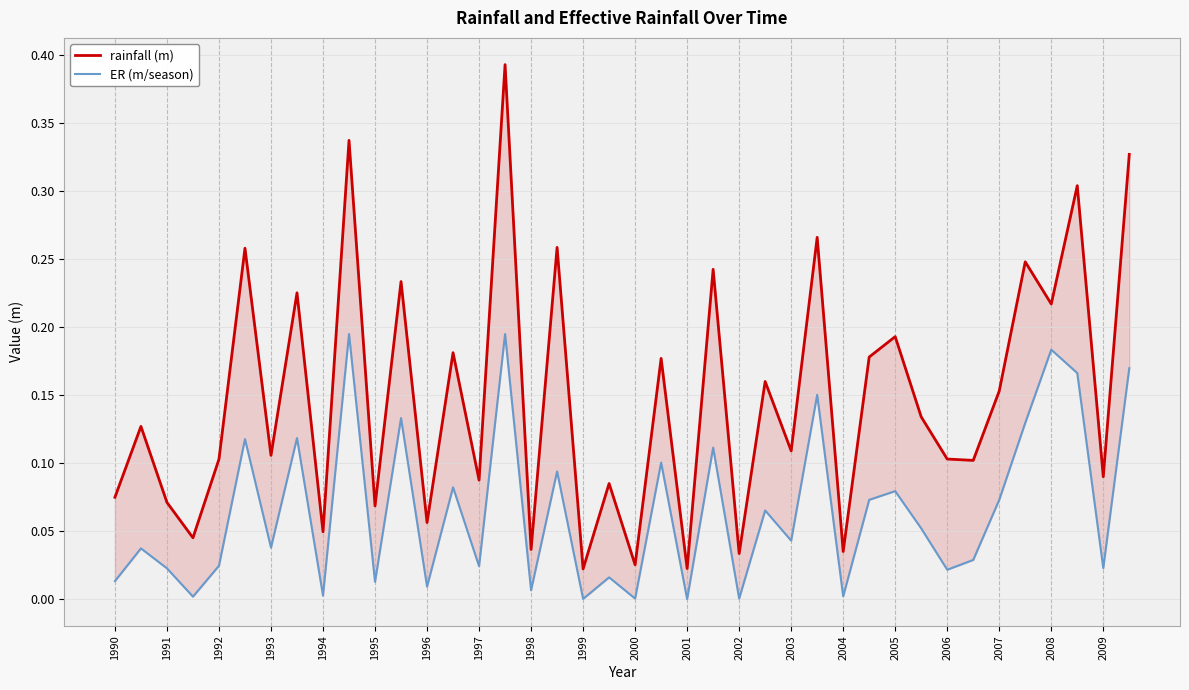

What position from the right is 1990?

40